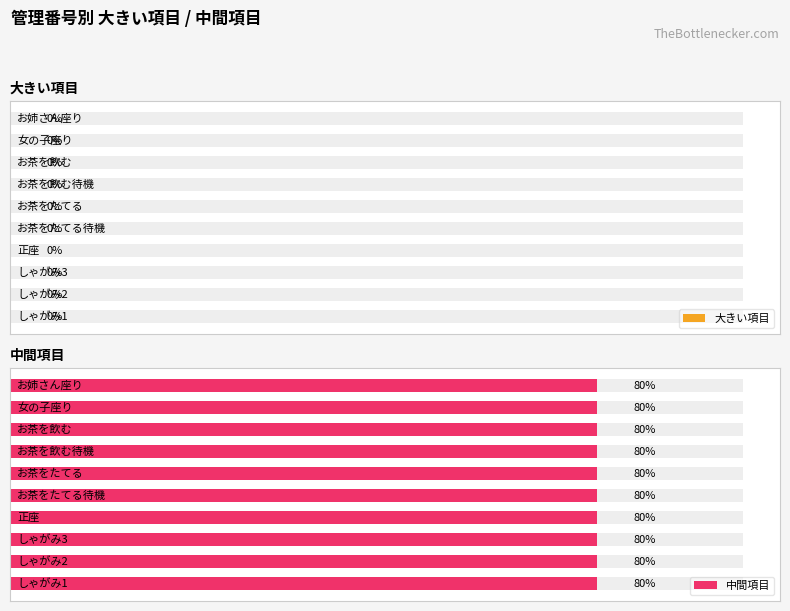

Rank the series at しゃがみ2 from highest to lowest value.

中間項目, 大きい項目